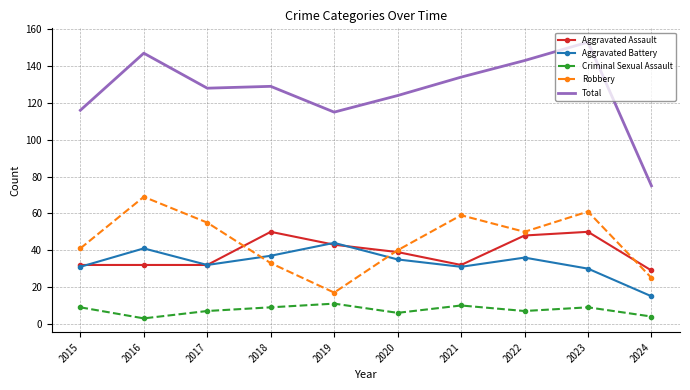

What is the spread (max minus min) of values at 2019?

104